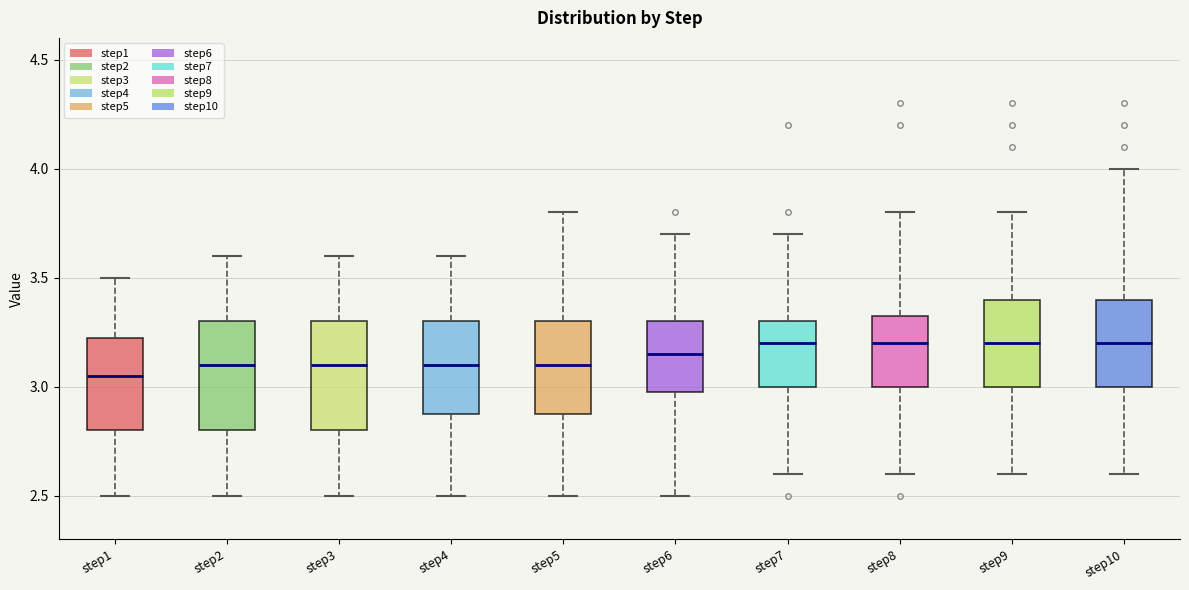

Reading left to right, transcribe this box plot: for each box, give where its median line is, the range the box spans, and where its two whiskers end, as read against the y-axis. The values are not printed on the chart, so give them approximately, as read against the axis.

step1: median 3.05, box 2.80 to 3.25, whiskers 2.50 to 3.50
step2: median 3.10, box 2.80 to 3.30, whiskers 2.50 to 3.60
step3: median 3.10, box 2.80 to 3.30, whiskers 2.50 to 3.60
step4: median 3.10, box 2.90 to 3.30, whiskers 2.50 to 3.60
step5: median 3.10, box 2.90 to 3.30, whiskers 2.50 to 3.80
step6: median 3.15, box 3.00 to 3.30, whiskers 2.50 to 3.70
step7: median 3.20, box 3.00 to 3.30, whiskers 2.60 to 3.70
step8: median 3.20, box 3.00 to 3.35, whiskers 2.60 to 3.80
step9: median 3.20, box 3.00 to 3.40, whiskers 2.60 to 3.80
step10: median 3.20, box 3.00 to 3.40, whiskers 2.60 to 4.00